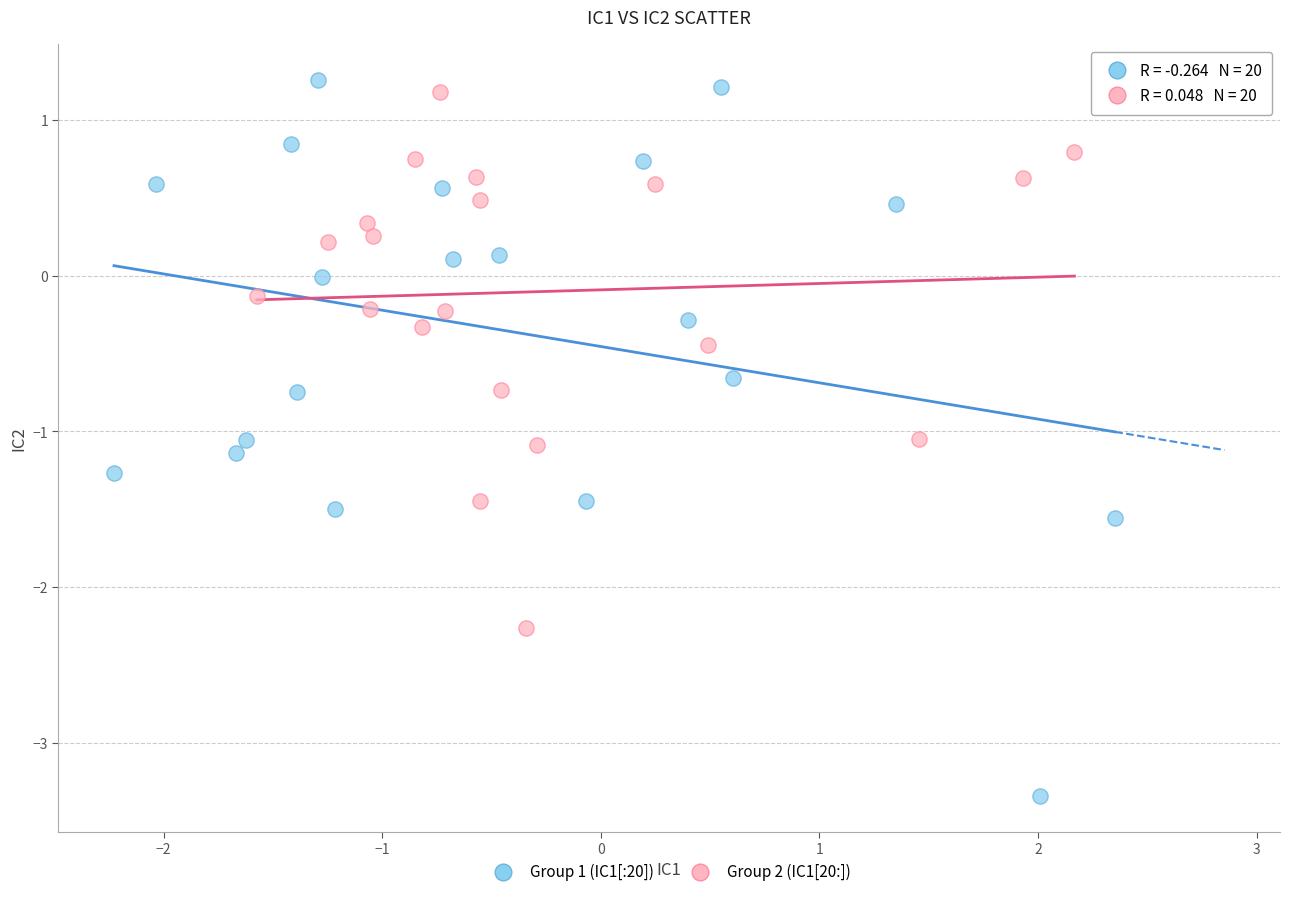

Which series reaches the minimum Y coordinate?

Group 1 (IC1[:20])